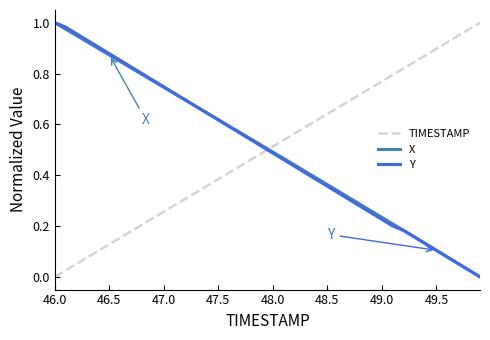

How many values in TIMESTAMP are above zero?

39